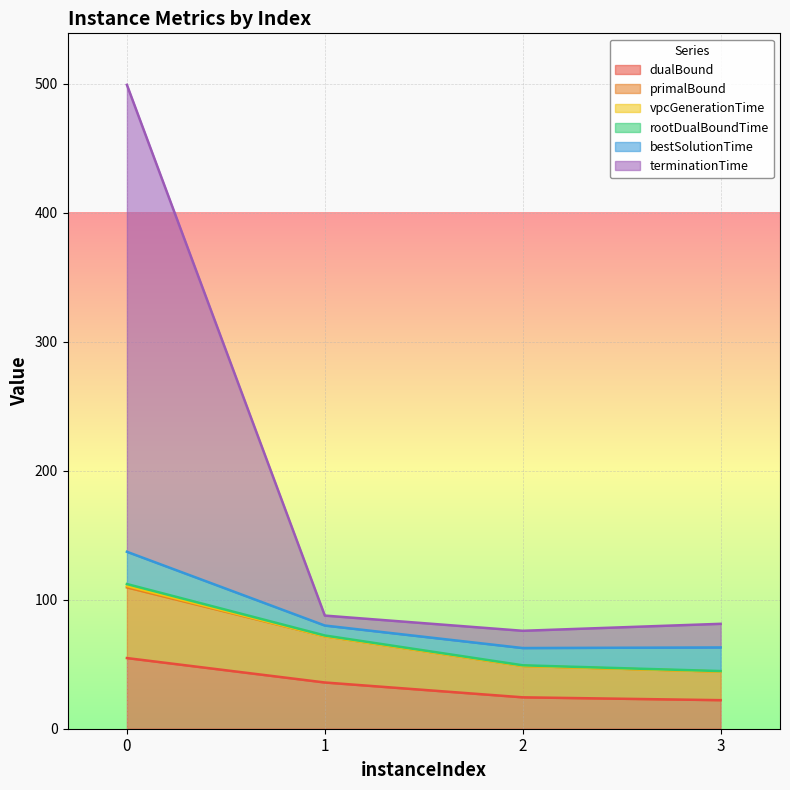

True or false: vpcGenerationTime and dualBound cross at least once.

False